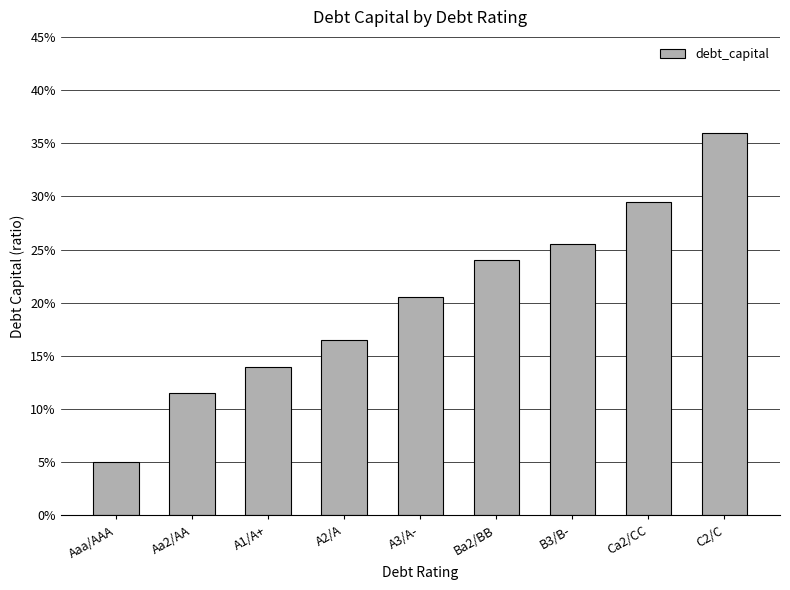

Are the bars horizontal?

No